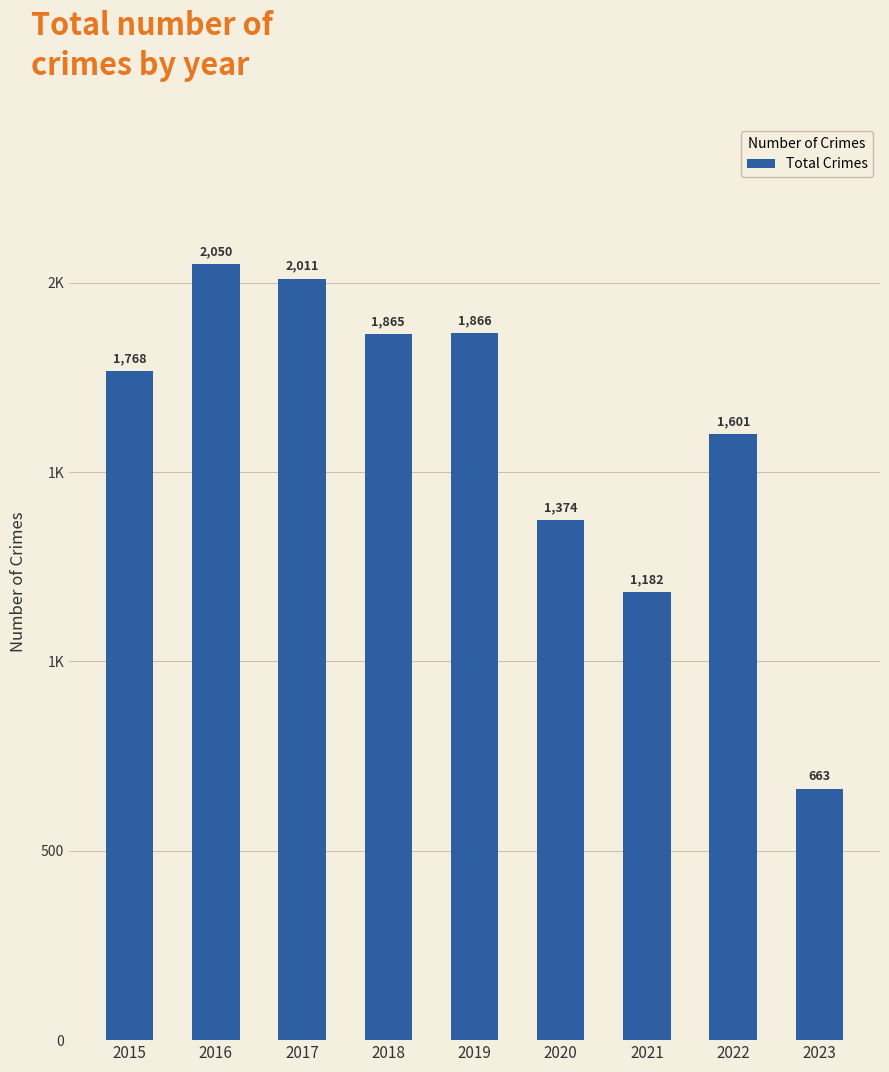

Reading left to right, what are all the values shown in this chart?

2015=1768	2016=2050	2017=2011	2018=1865	2019=1866	2020=1374	2021=1182	2022=1601	2023=663